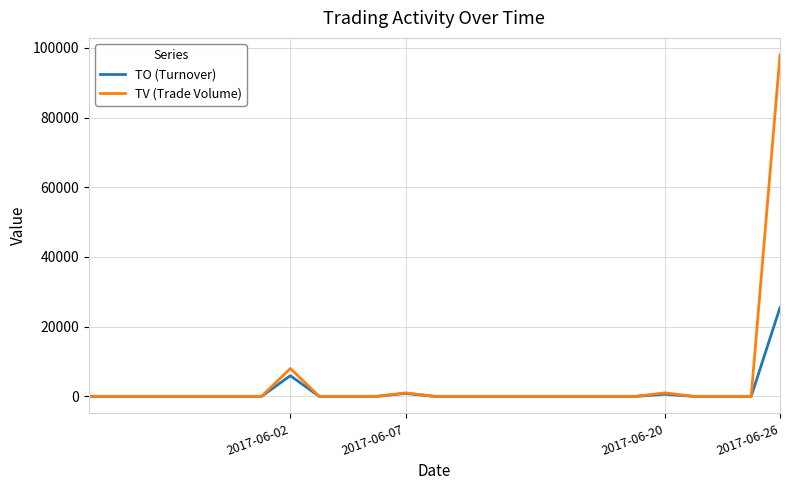

What is the highest value of the TV (Trade Volume) series?

98000